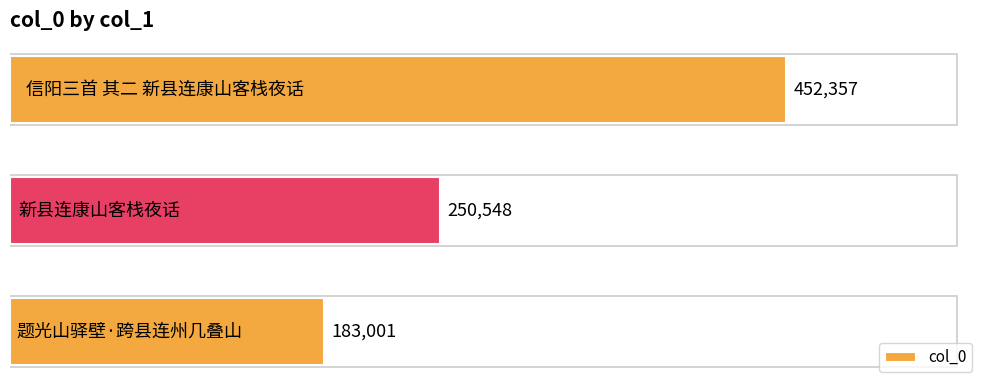

What is the maximum value shown in the chart?

452357